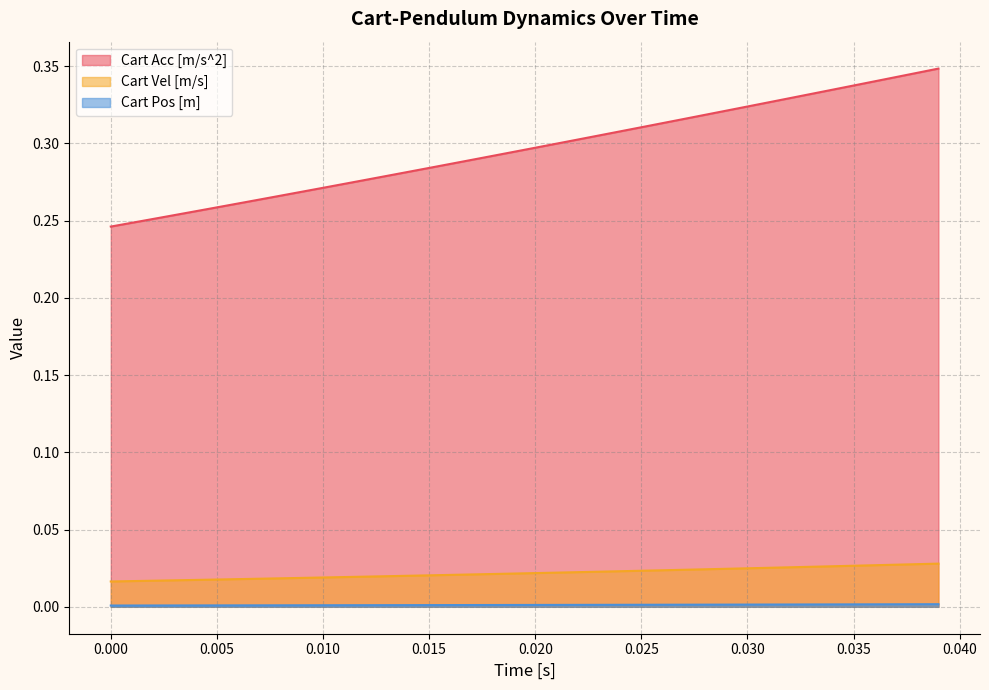

Does the chart display data point markers on the line(s)?

No